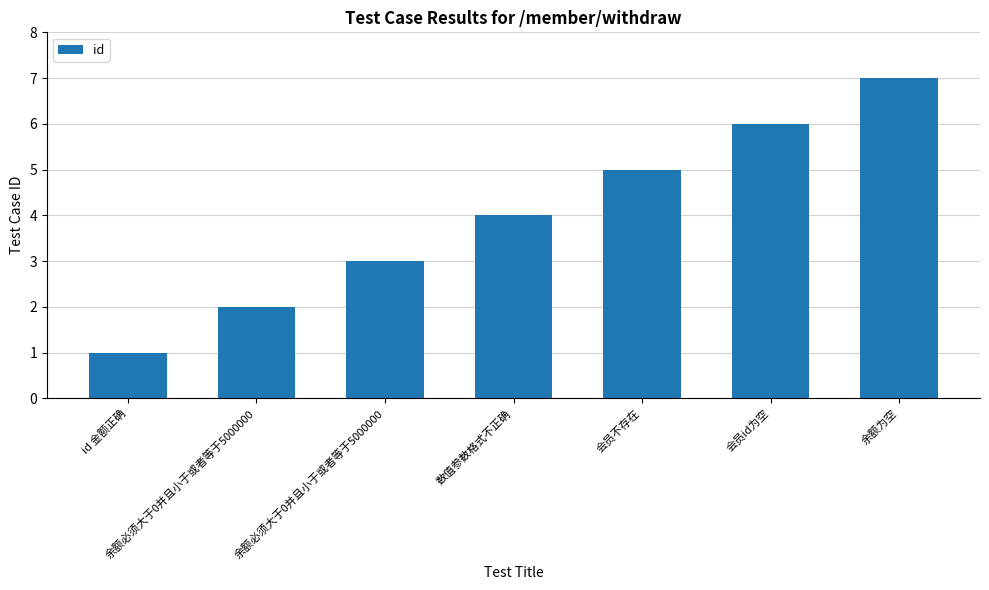

Between 会员id为空 and 数值参数格式不正确, which is larger?

会员id为空